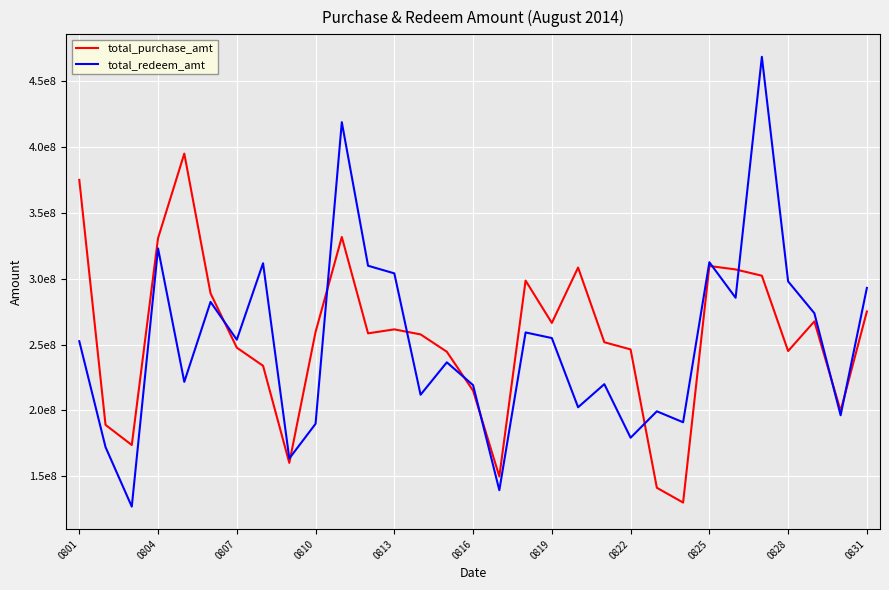

Reading left to right, transcribe all the data shown in this chart.

total_purchase_amt: 374884735	189092130	173825397	330640884	394780870	288821016	247646474	233903717	160262764	259534870	331550471	258493673	261506619	257702660	244551620	215059736	149978271	298499146	266401973	308378692	251763517	246316056	141412027	130195484	309574223	306945089	302194801	245082751	267554713	199708772	275090213
total_redeem_amt: 252540858	172250225	127125217	322907524	221706539	282346594	253659514	311648757	163611708	189909225	418603336	309754858	303975517	211939431	236516007	219214339	139564084	259169016	254929877	202452782	219963356	179349206	199377531	191080151	312413411	285478563	468164147	297893861	273756380	196374134	292943033